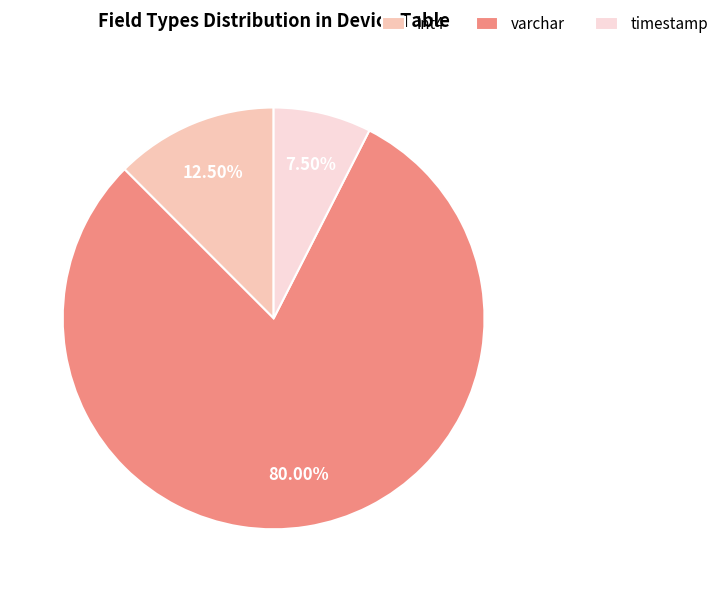

Which category has the biggest portion of the pie?

varchar